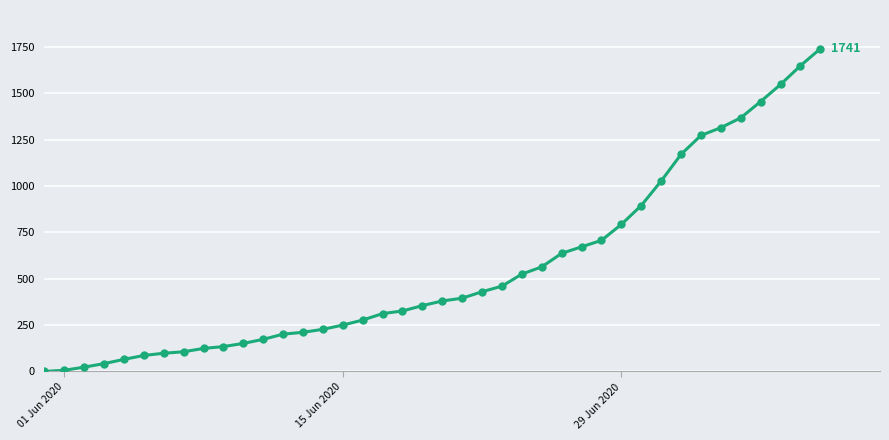

What is the greatest value displayed?

1741